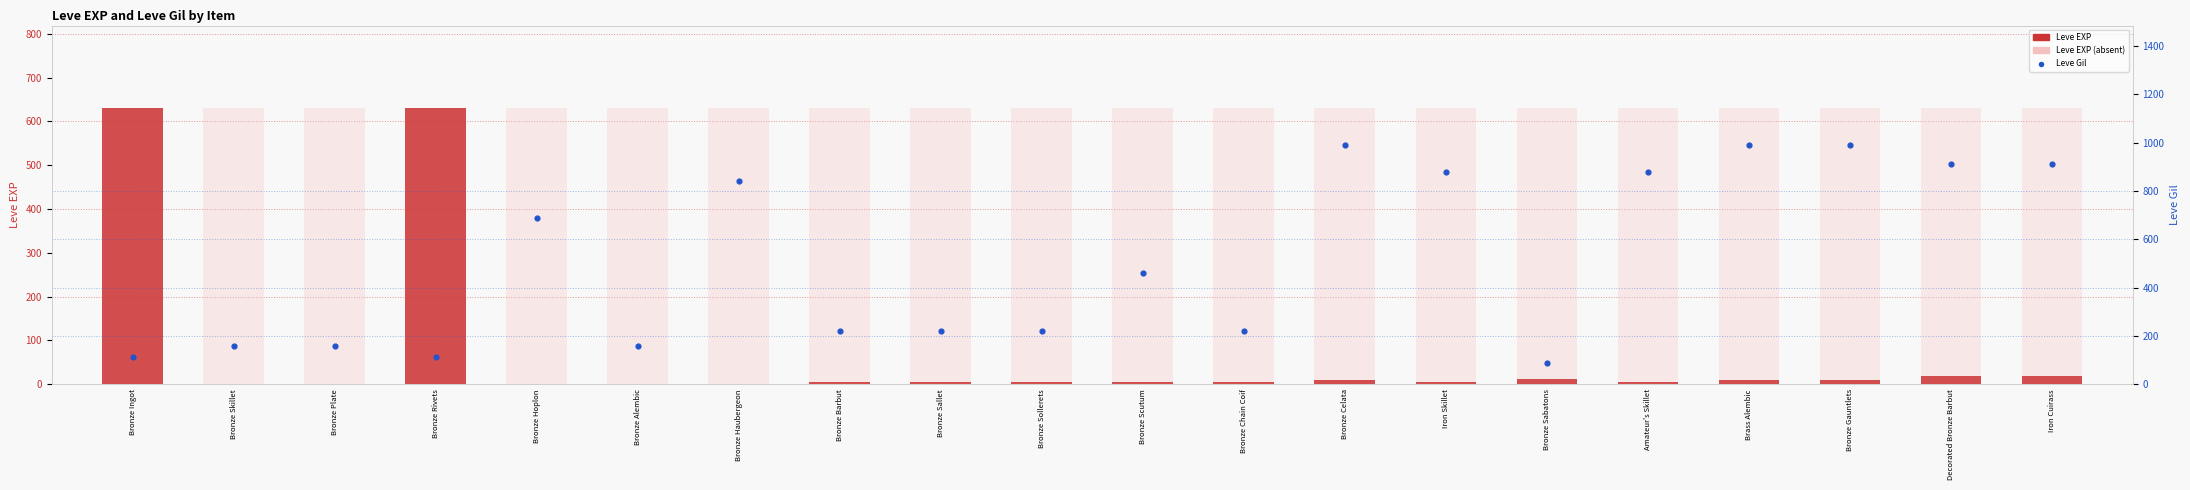

At which category is the sum across all series the highest?

Bronze Celata